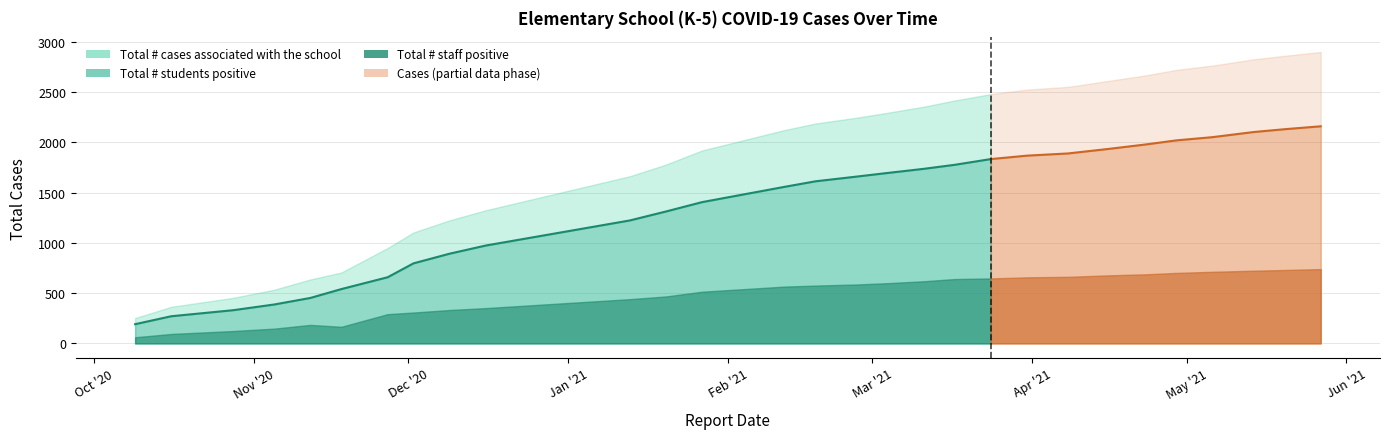

What is the label of the 20th point from the right?

2020-12-16